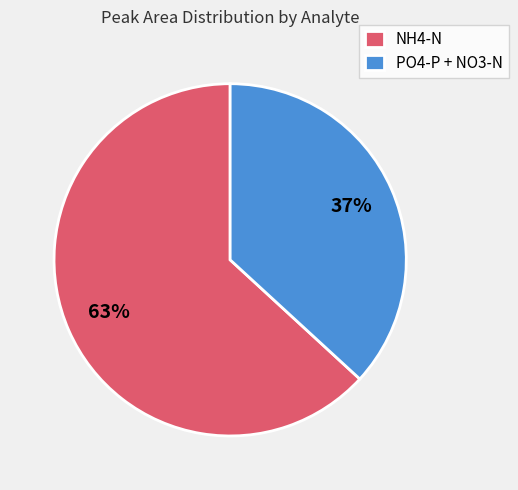

To the nearest percent, what is the average slice percentage?

50%